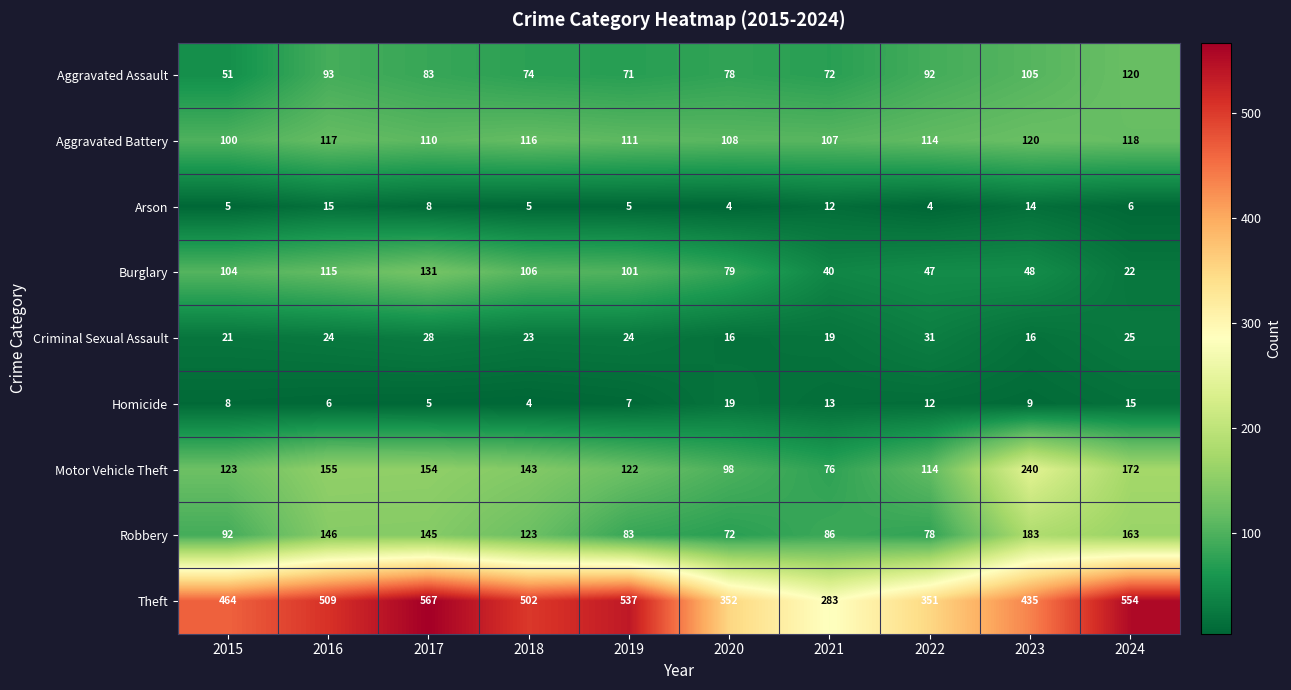

Is it true that Theft equals 299 at 2015?

False